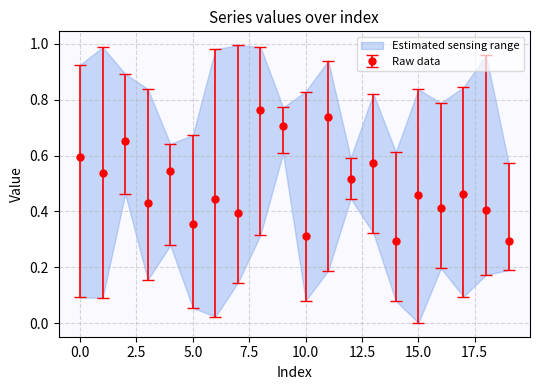

True or false: Raw data has more than 0 interior local peaks.

True